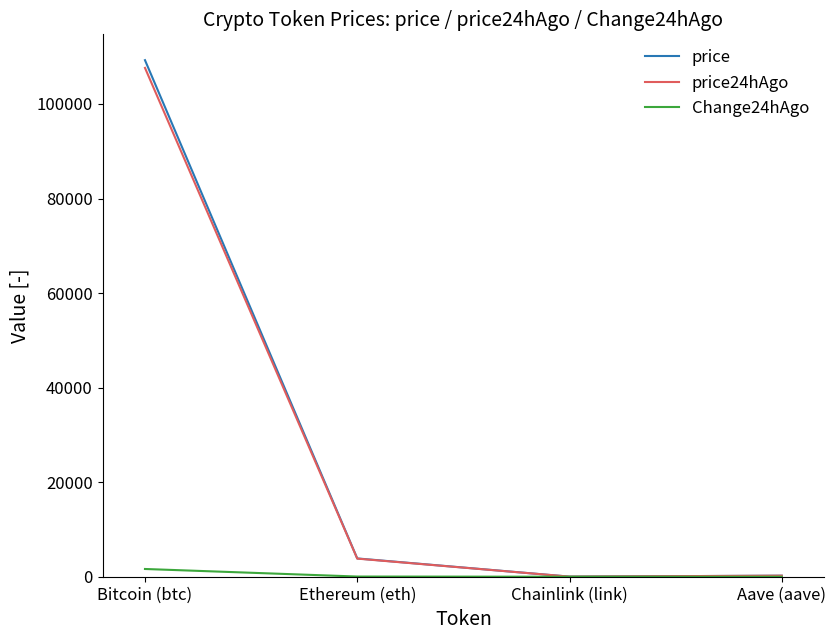

List the series in order of their peak value, highest first.

price, price24hAgo, Change24hAgo